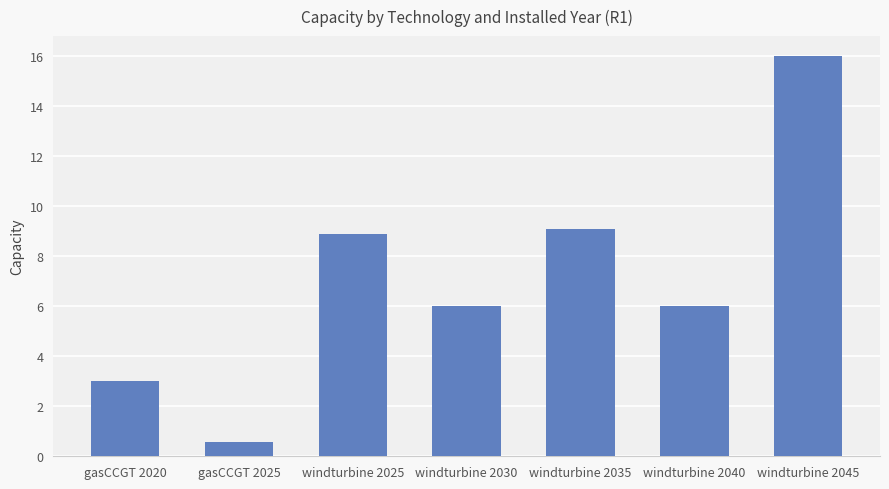

Are the bars horizontal?

No